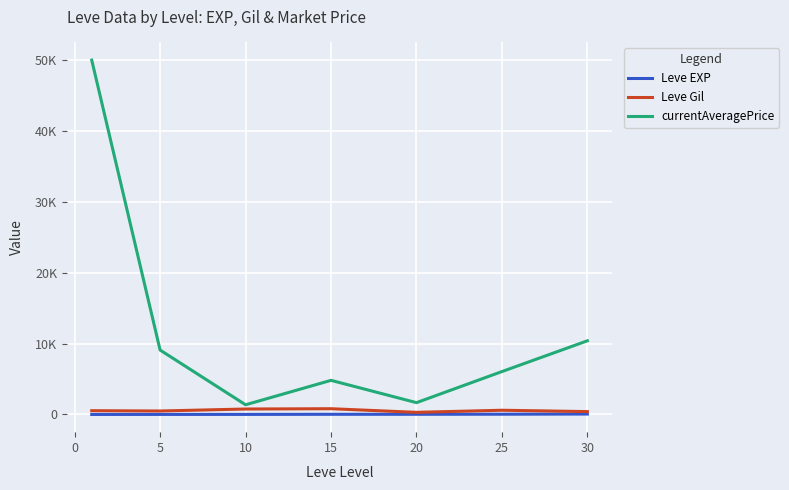

At how many categories does at least one series exceed 30531?

1